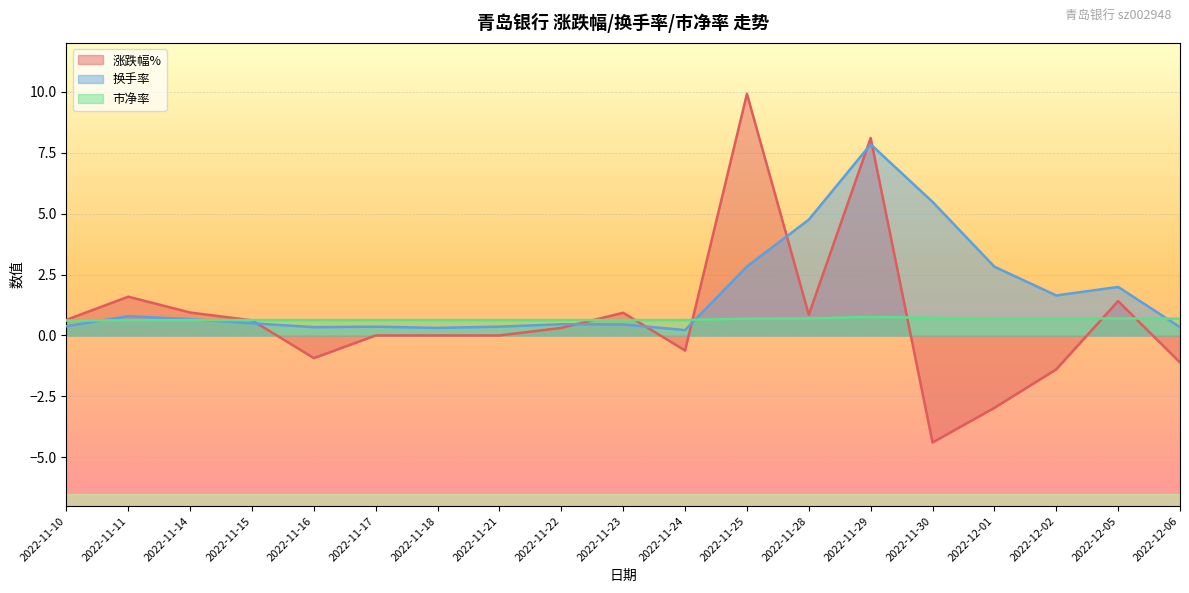

What is the label of the 10th point from the right?

2022-11-23